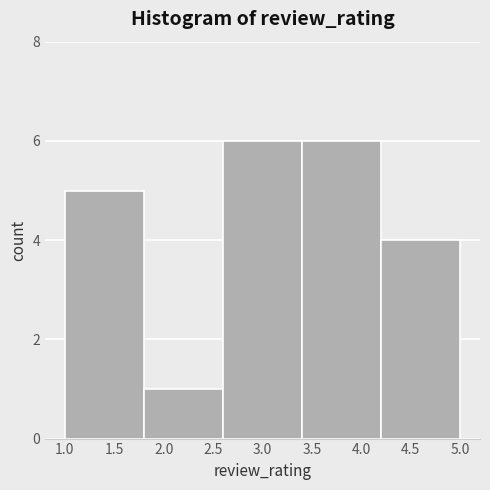

Reading left to right, transcribe this chart: for each bar, give the range it covers on the x-axis and its height. The values are not printed on the chart, so give them approximately, as read against the axis.

1.0 to 1.8: 5
1.8 to 2.6: 1
2.6 to 3.4: 6
3.4 to 4.2: 6
4.2 to 5.0: 4